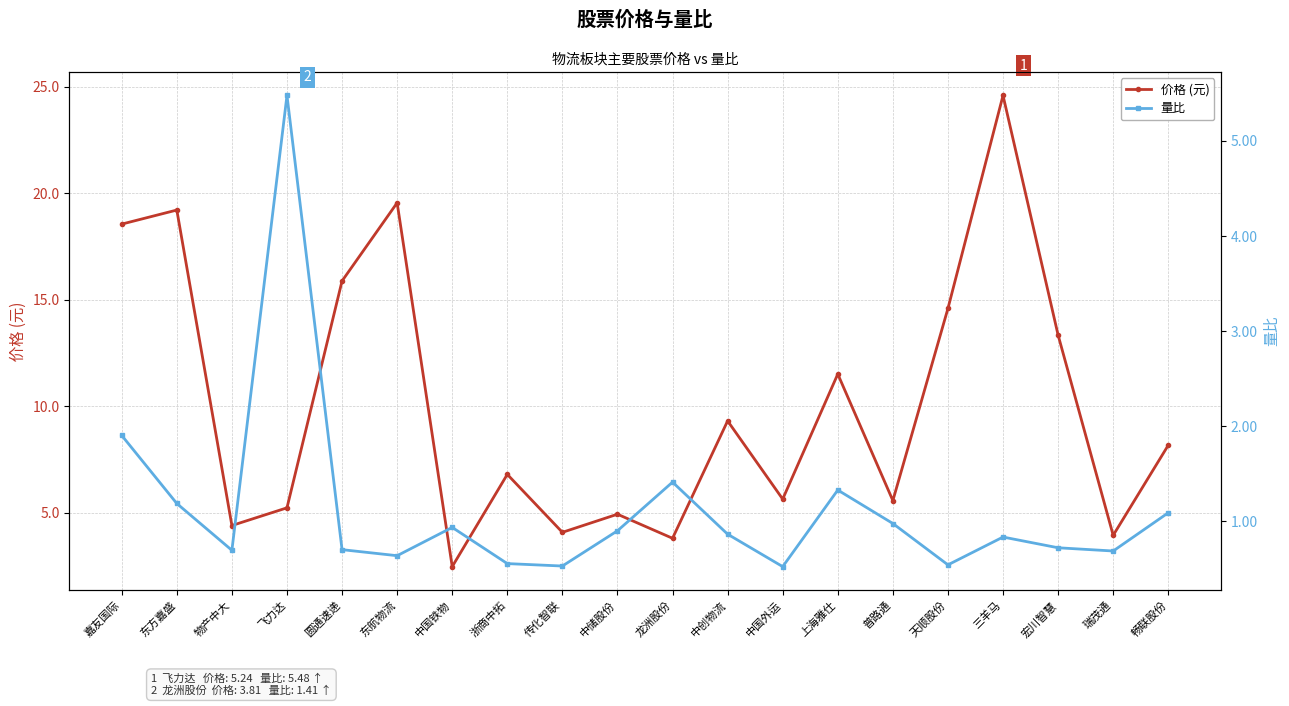

At which label does 价格 (元) first exceed 8?

嘉友国际